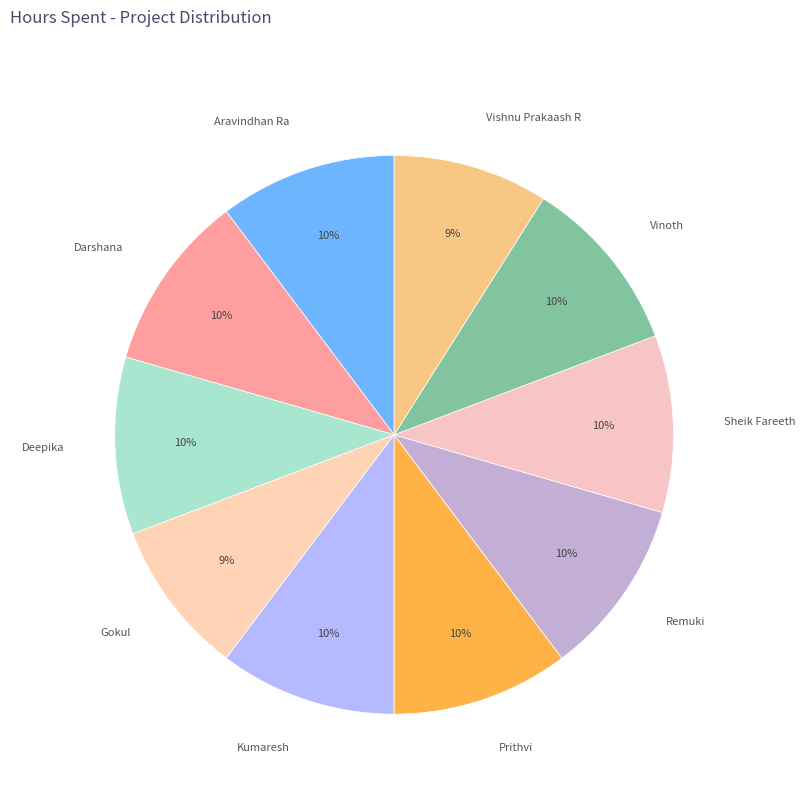

Combined, do Vinoth and Remuki account for over 50%?

No